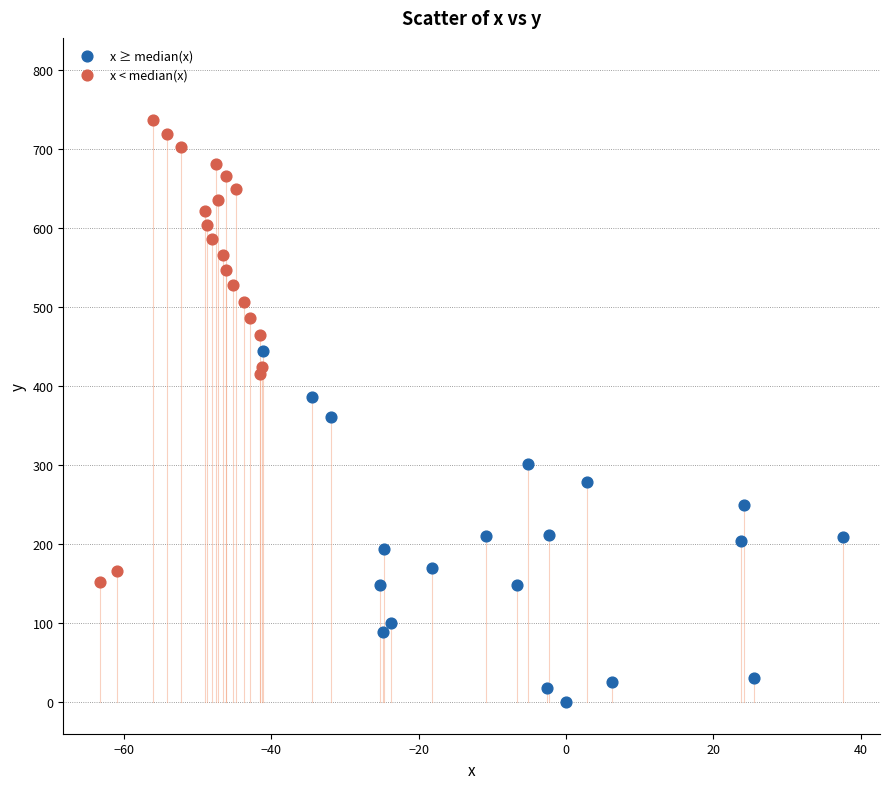

Which series contains the lowest Y value?

x ≥ median(x)